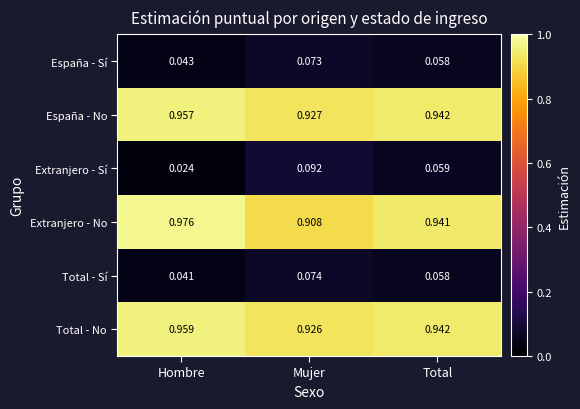

Where is España - No nearest to the value 0?

Mujer